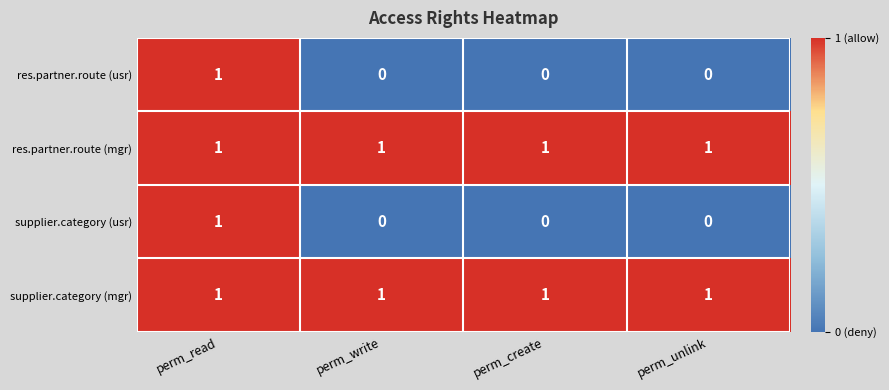

True or false: res.partner.route (usr) has a value of 0 at perm_unlink.

True